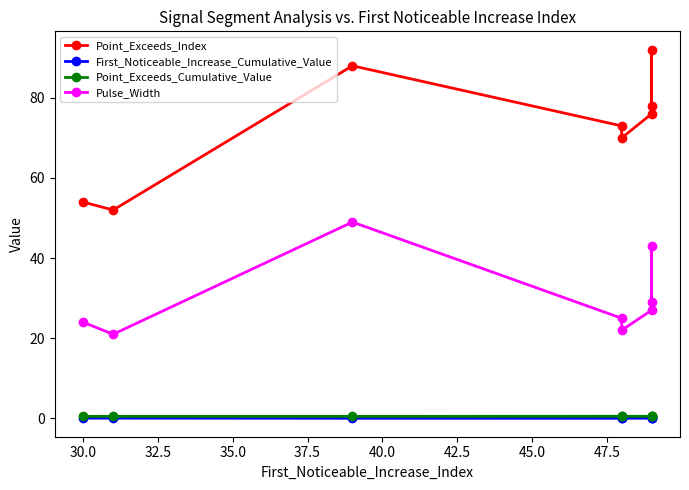

Count the Point_Exceeds_Cumulative_Value values in the range 0 to 1.

8